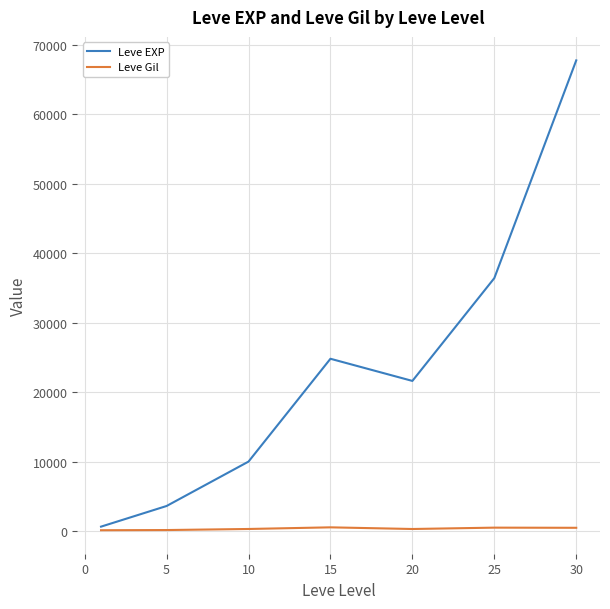

What is the highest value of the Leve EXP series?

67730